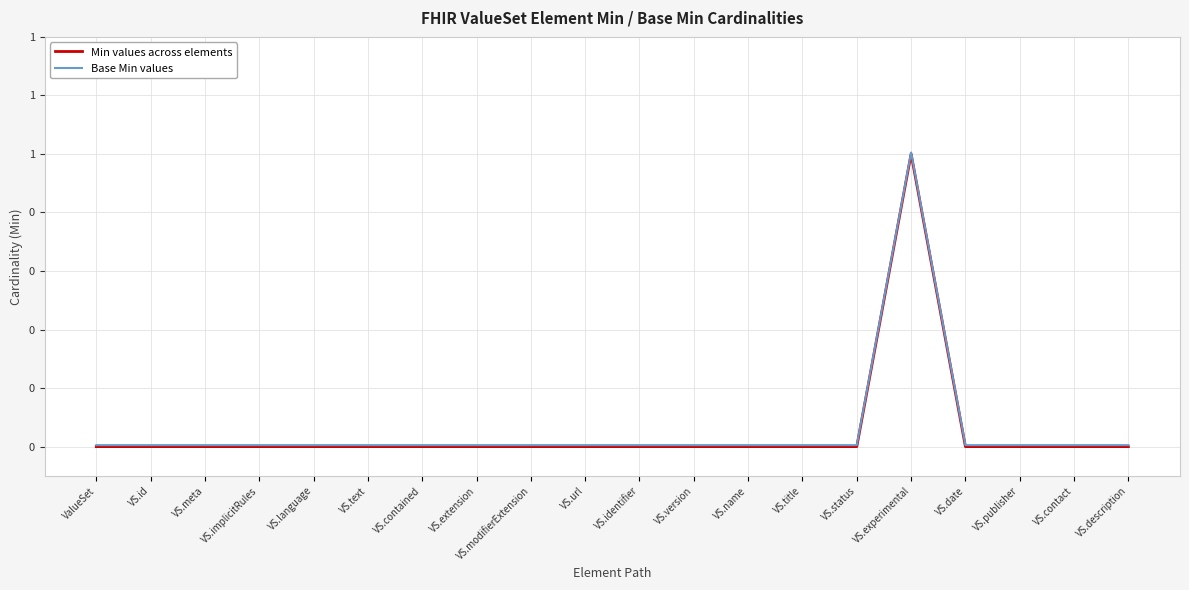

At which label is Base Min values closest to 0?

ValueSet